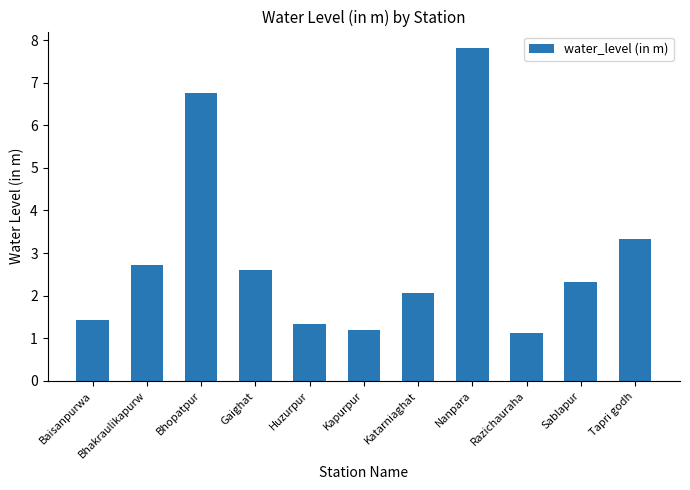

What is the ratio of the value at Sablapur to the value at Gaighat?

0.9